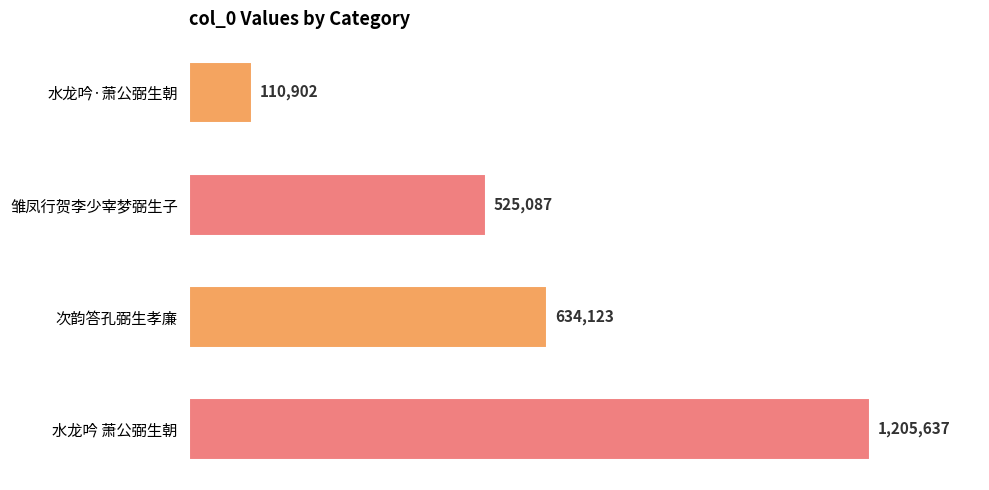

What is the average value?

618937